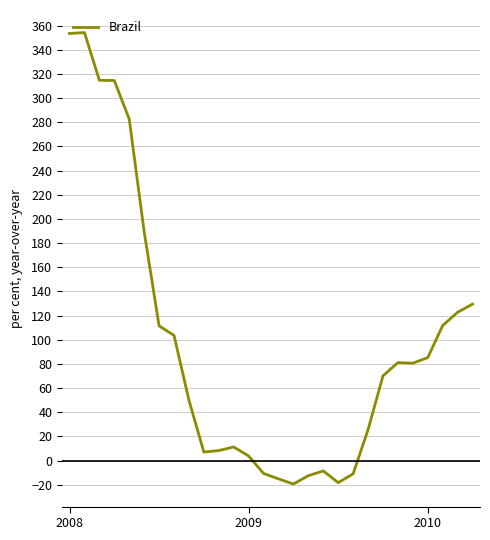

What is the maximum value shown in the chart?

354.2